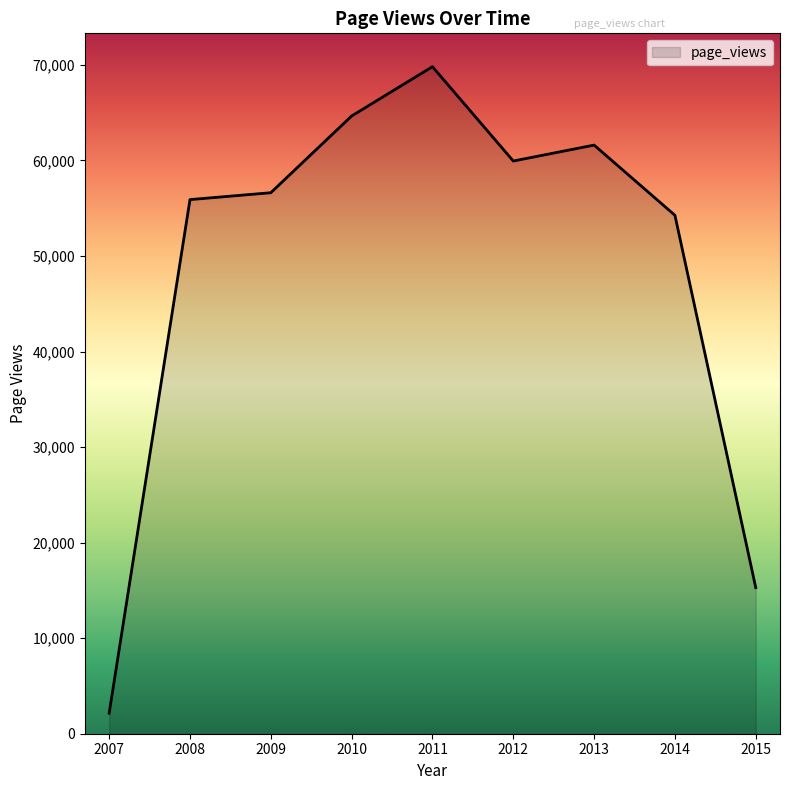

Where is the first local minimum?

2012